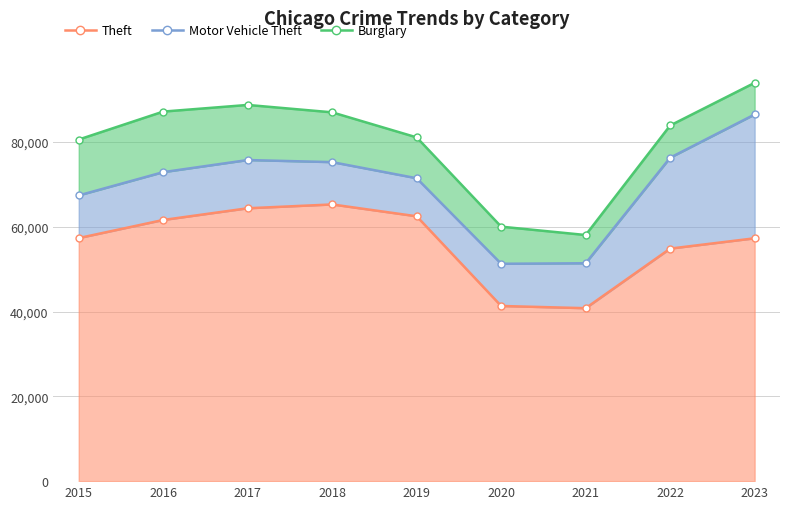

Where does the Theft series first go above 57350?

2016